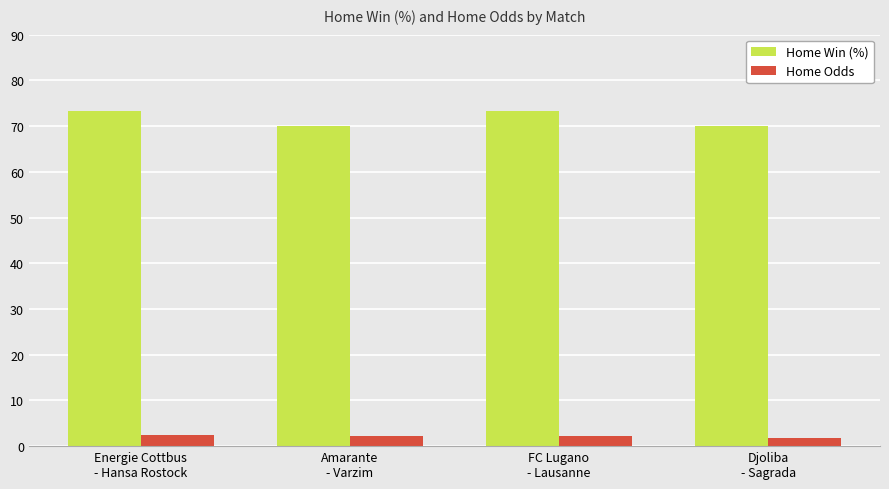

What position from the right is Djoliba
- Sagrada?

1